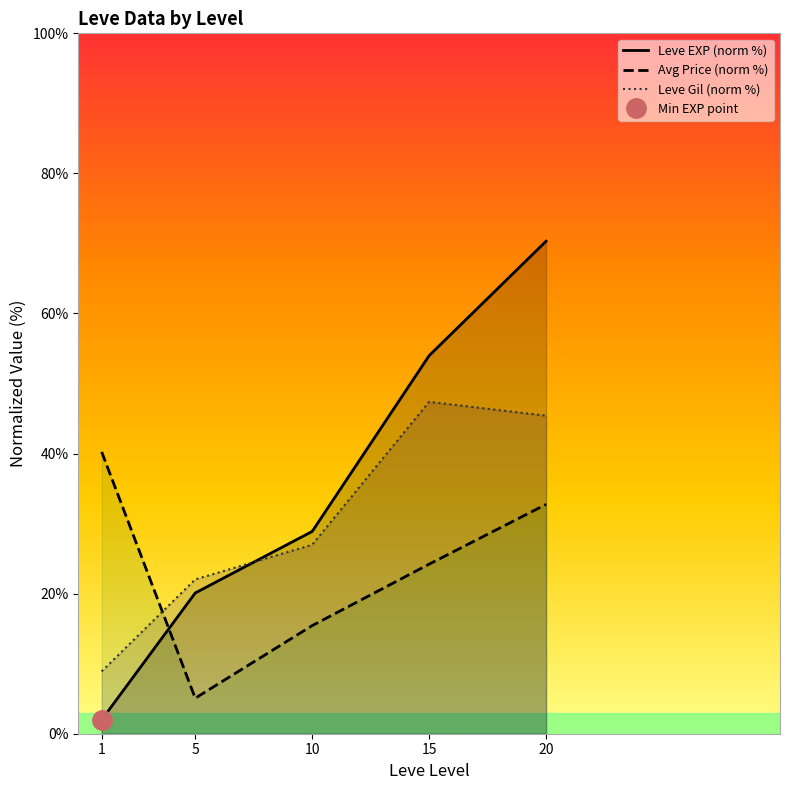

The Leve EXP (norm %) series shows 0.7 at 1. True or false?

False